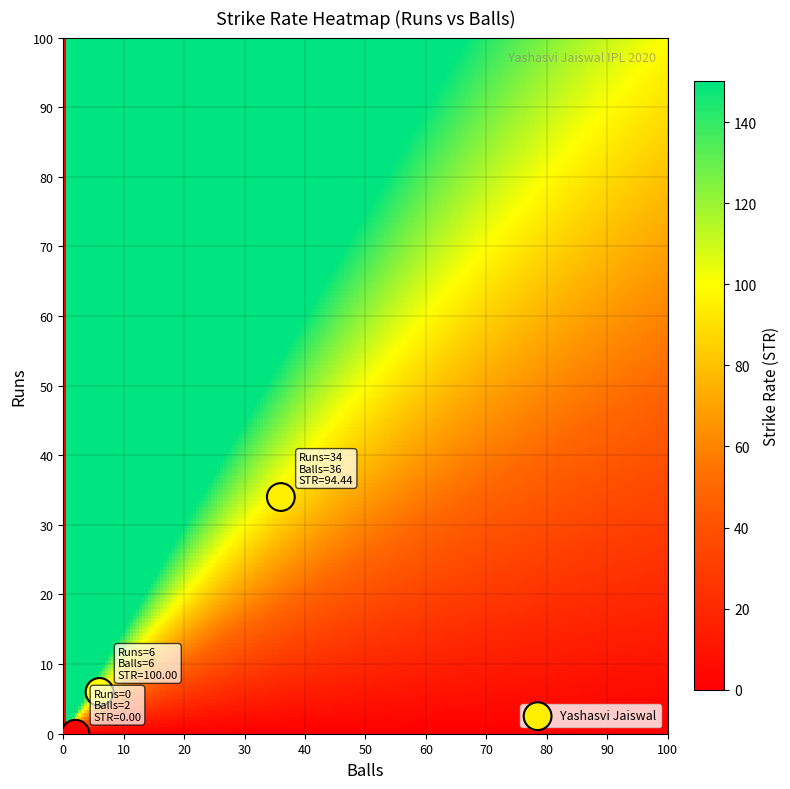

What is the range of X values (max minus min)?

34